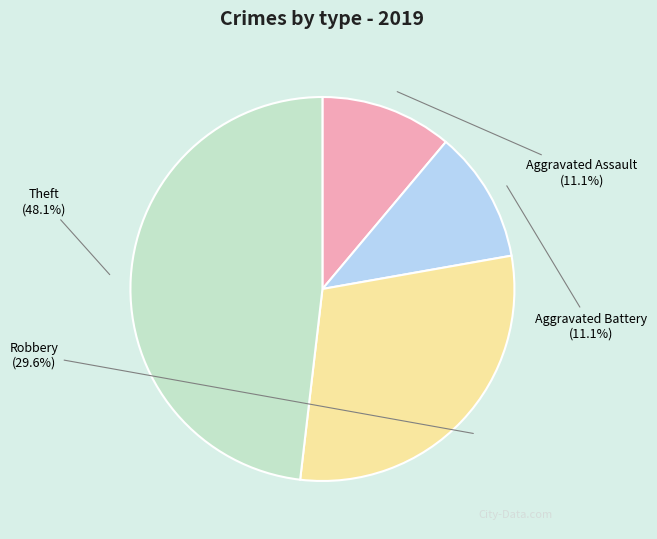

Approximately how many times larger is the value at Aggravated Battery compared to Aggravated Assault?

1.0